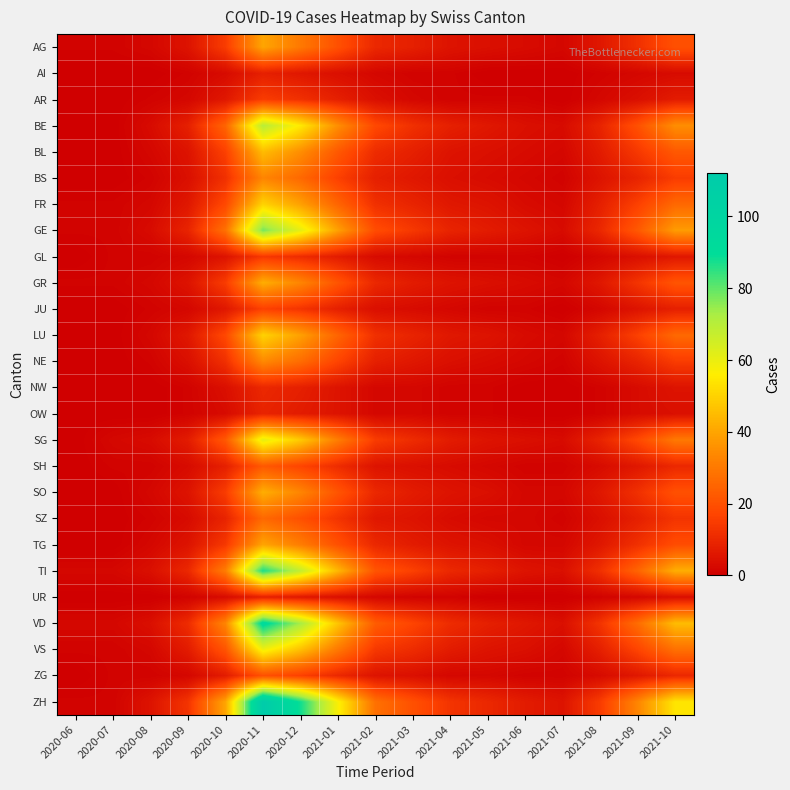

Between 2021-10 and 2021-01, which is larger?

2021-10